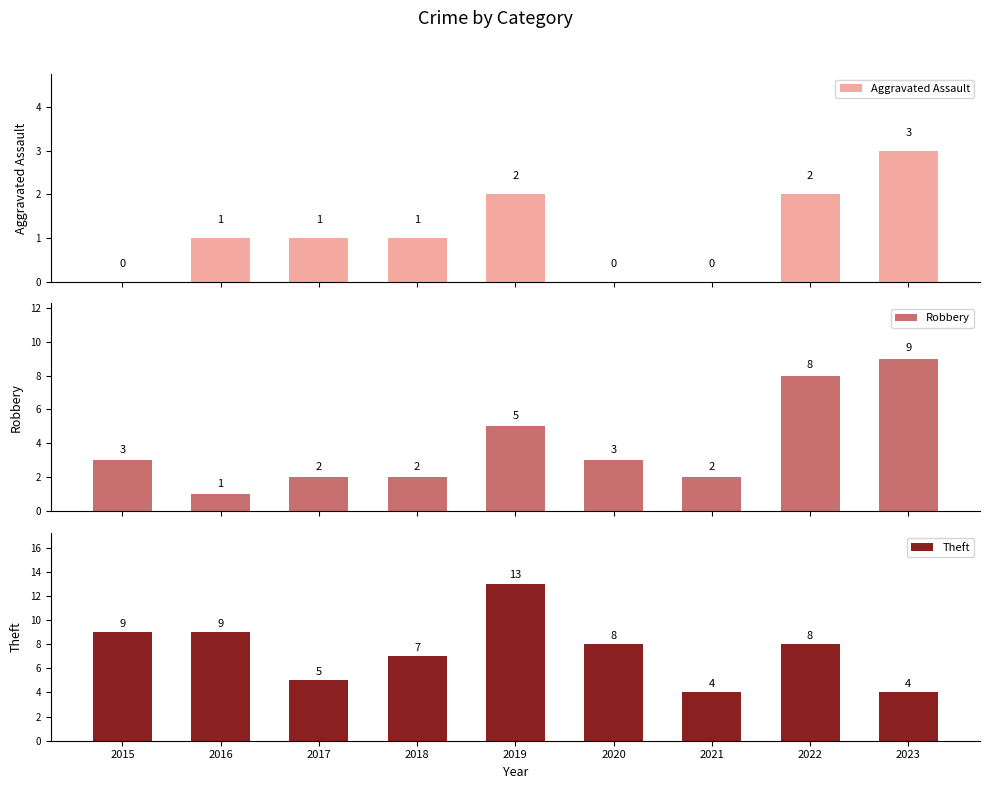

At which category is the sum across all series the highest?

2019